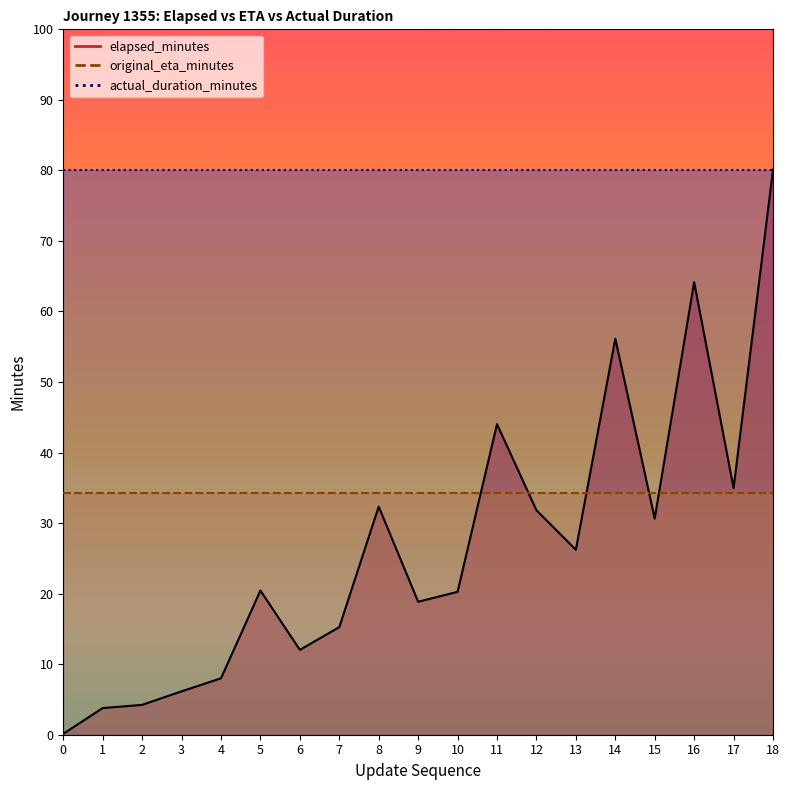

True or false: actual_duration_minutes and elapsed_minutes intersect in this chart.

False